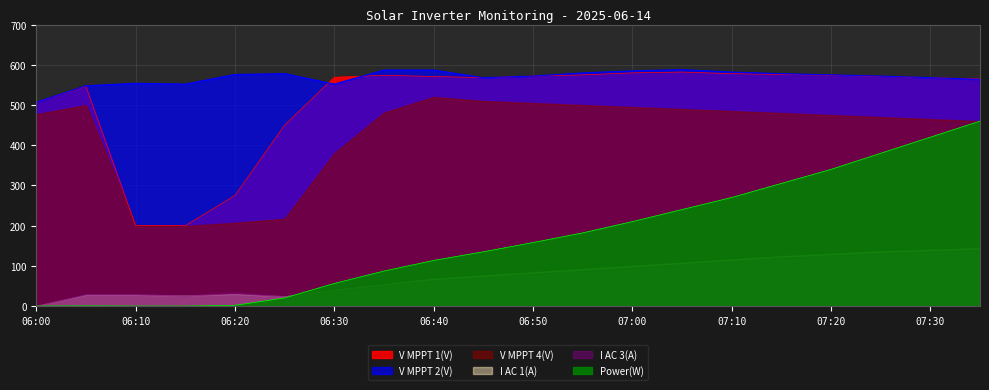

Does the chart display data point markers on the line(s)?

No